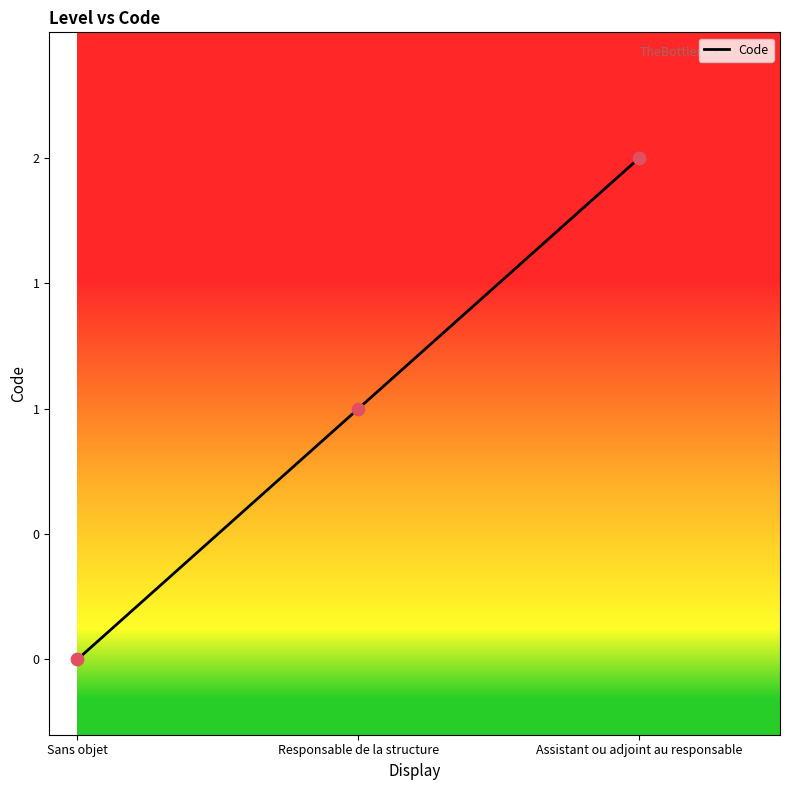

What is the change in value from Sans objet to Assistant ou adjoint au responsable?

+2